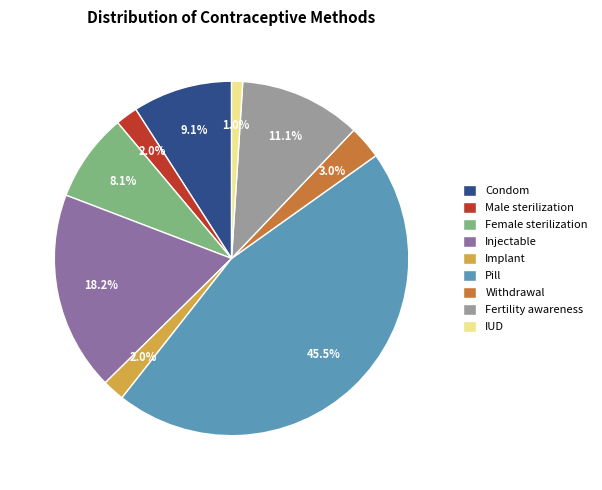

Does Male sterilization represent more than half of the total?

No